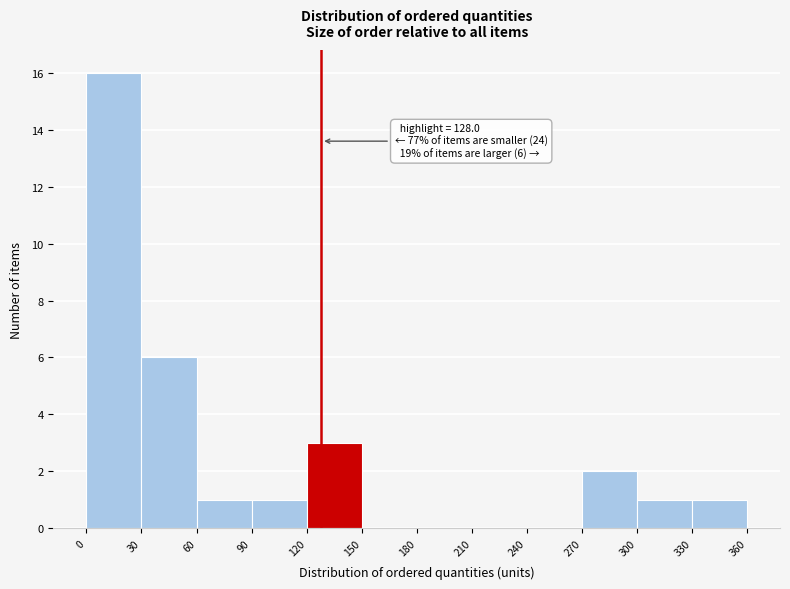

Which range on the x-axis has the tallest bar?

0 to 30